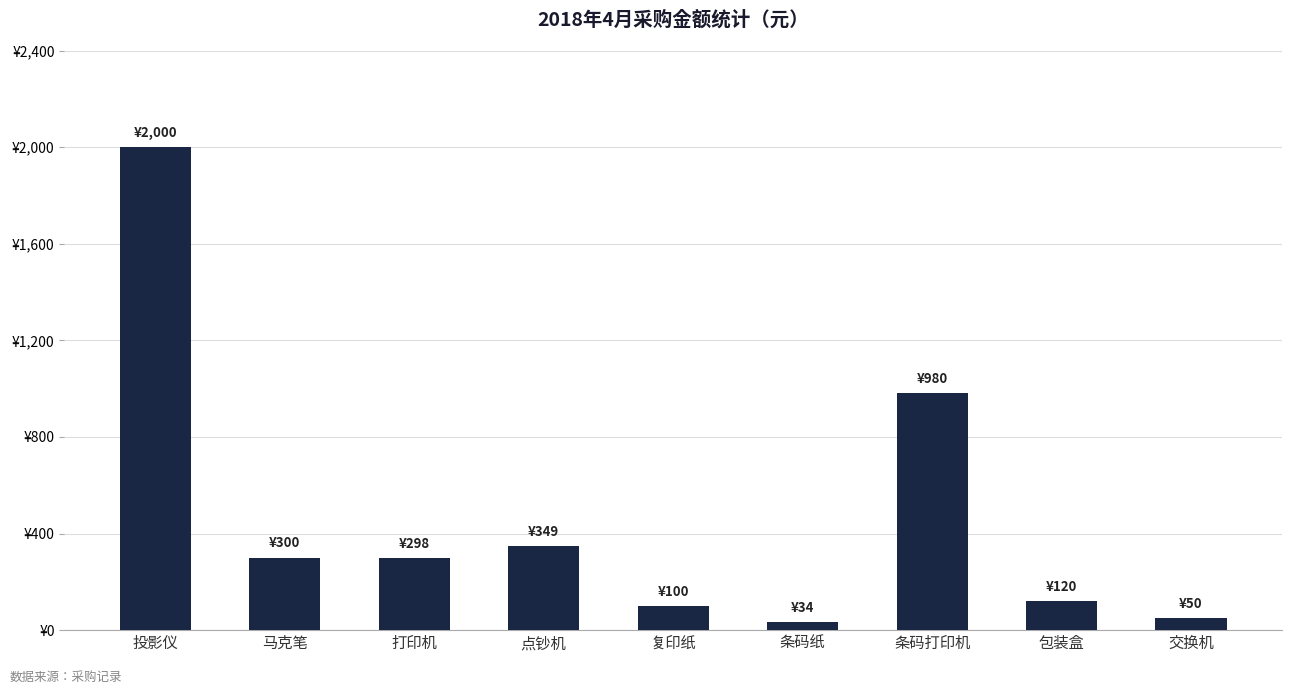

Which has a higher value, 打印机 or 交换机?

打印机